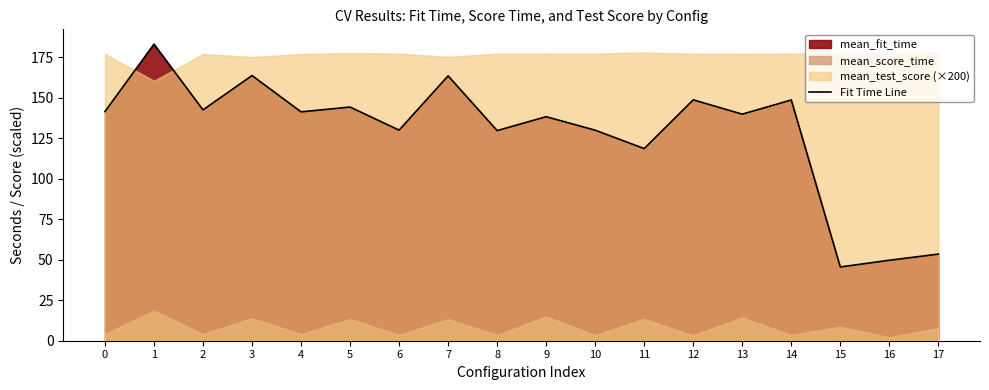

What is the difference between the second highest and second lowest values?

114.1